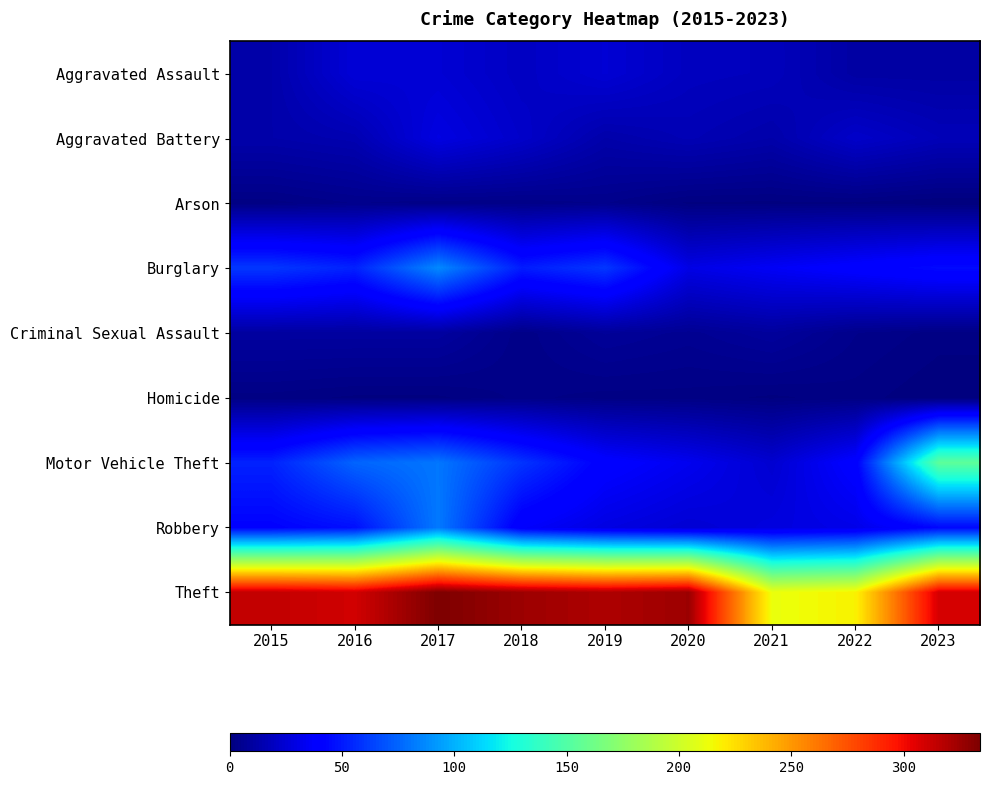

What is the difference between the highest and lowest values at 2017?

333